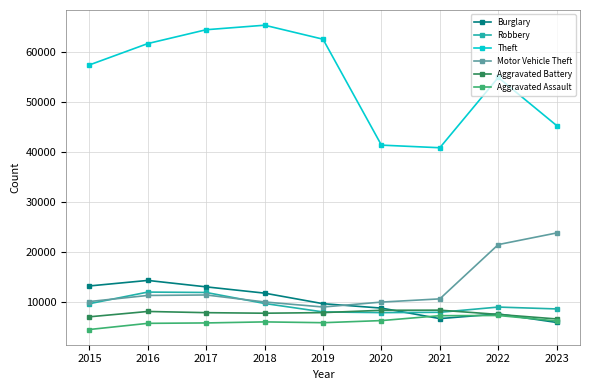

Is the value of Aggravated Assault at 2016 greater than the value of Theft at 2016?

No